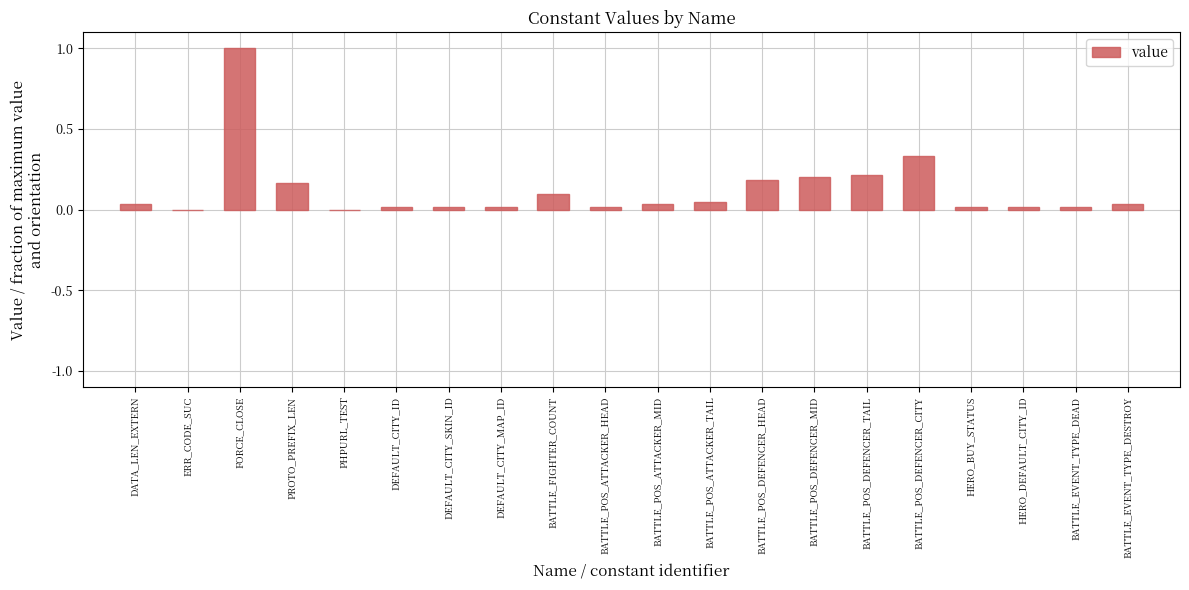

What is the sum of all values?

2.5